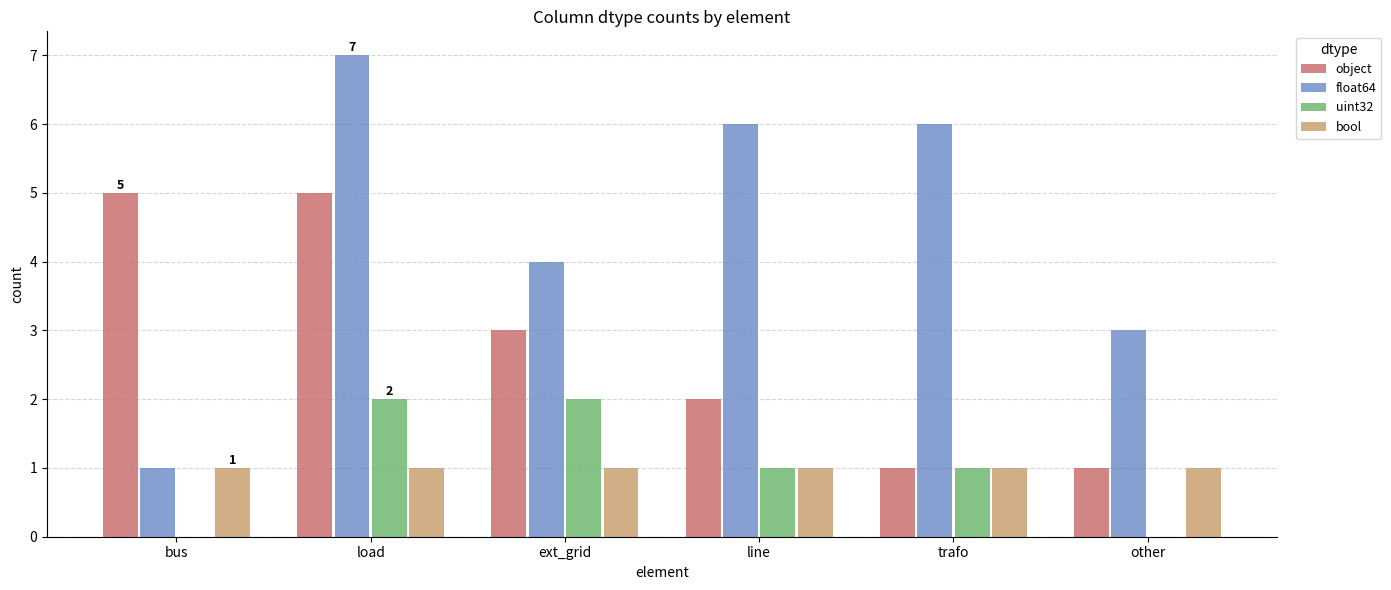

How many groups of bars are there?

6